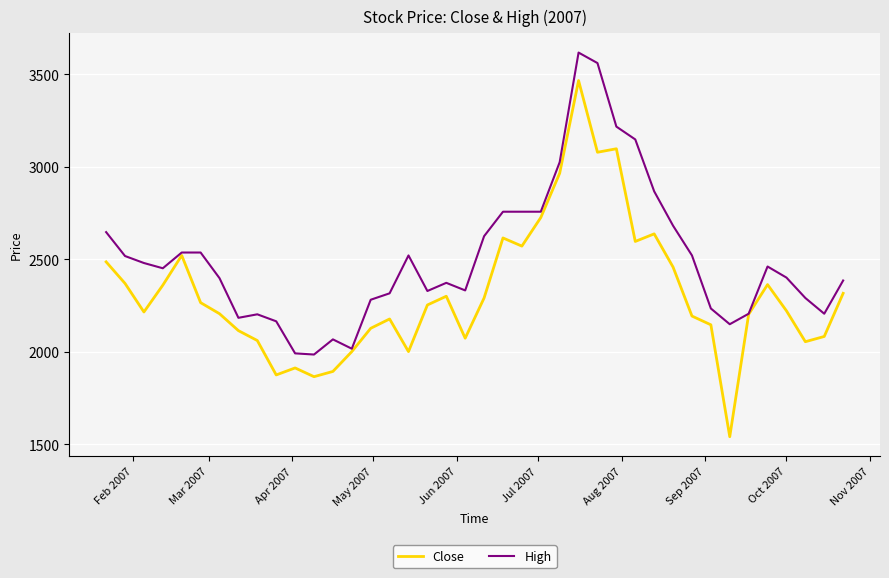

What is the lowest value of the Close series?

1540.3